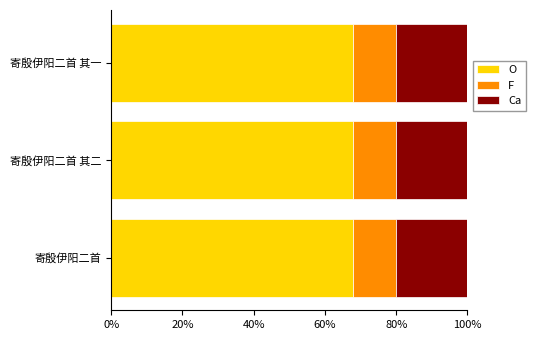

What position from the right is 寄殷伊阳二首?

3